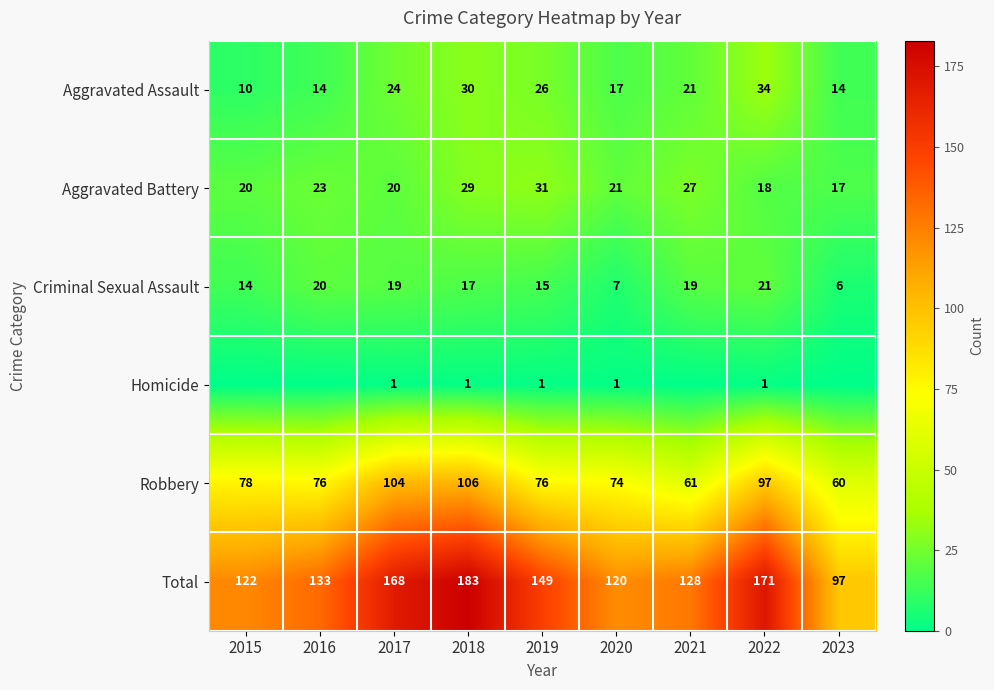

At which category is the sum across all series the highest?

2018